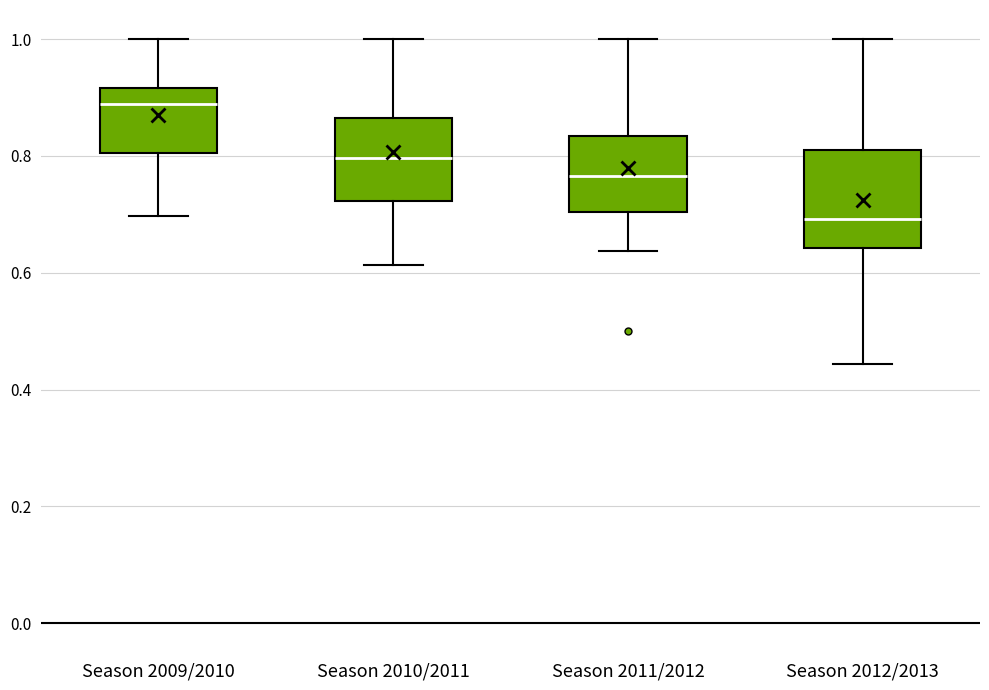

Reading left to right, transcribe this box plot: for each box, give where its median line is, the range the box spans, and where its two whiskers end, as read against the y-axis. The values are not printed on the chart, so give them approximately, as read against the axis.

Season 2009/2010: median 0.88, box 0.80 to 0.92, whiskers 0.70 to 1.00
Season 2010/2011: median 0.80, box 0.72 to 0.86, whiskers 0.62 to 1.00
Season 2011/2012: median 0.76, box 0.70 to 0.84, whiskers 0.64 to 1.00
Season 2012/2013: median 0.70, box 0.64 to 0.82, whiskers 0.44 to 1.00